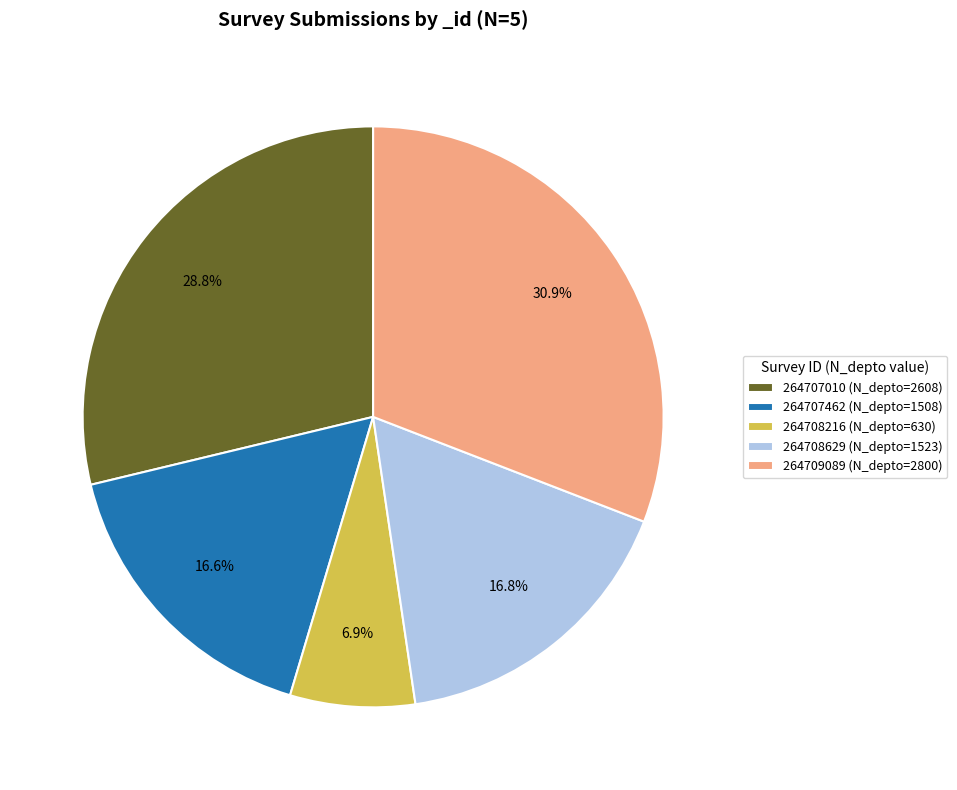

Which category has the smallest portion of the pie?

264708216